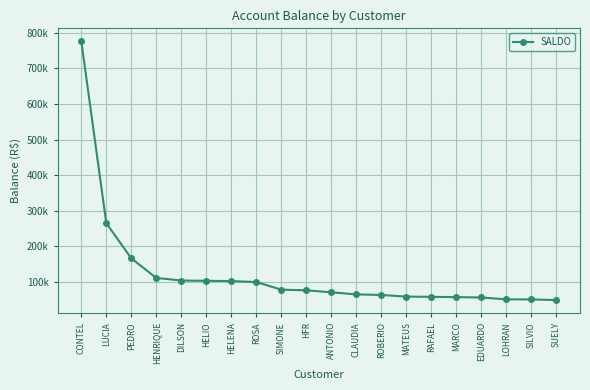

What is the average value?

123418.3